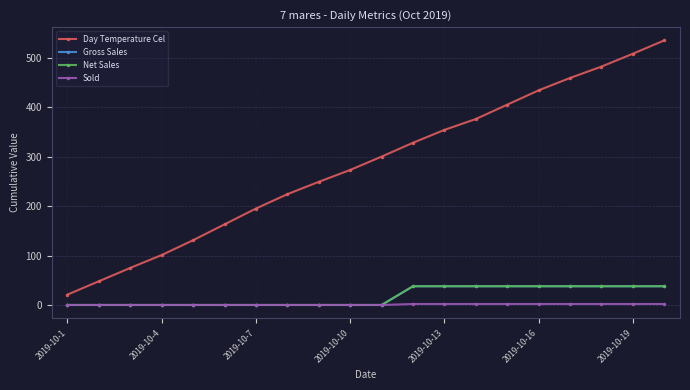

Does the chart display data point markers on the line(s)?

Yes